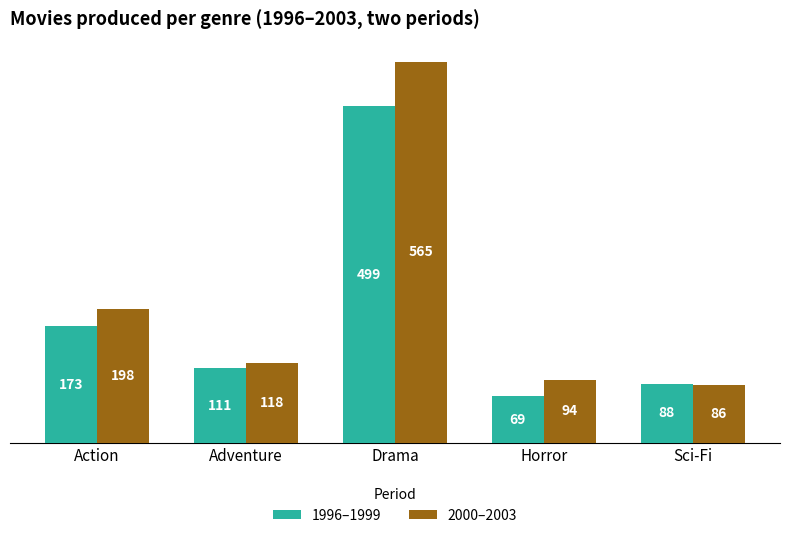

Is it true that 2000–2003 equals 78 at Adventure?

False